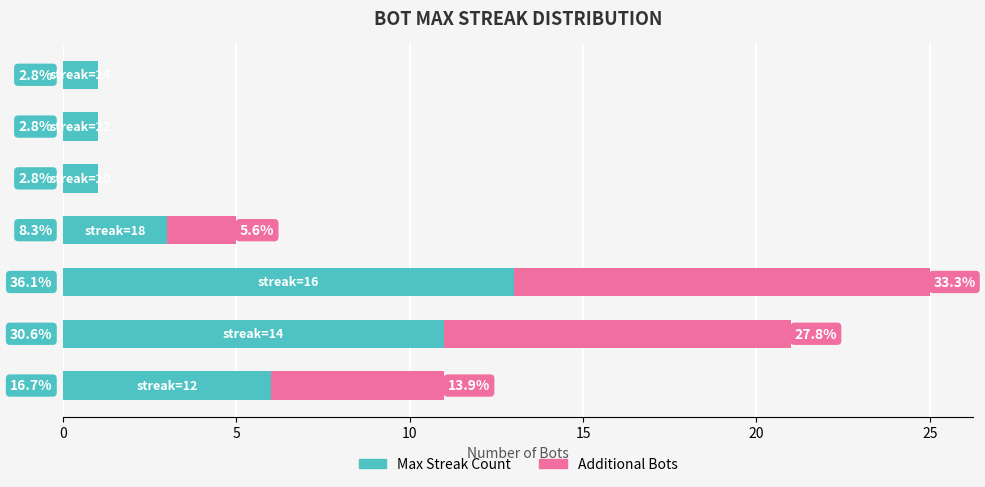

What is the value of the Max Streak Count bar at the 7th from the left?

6